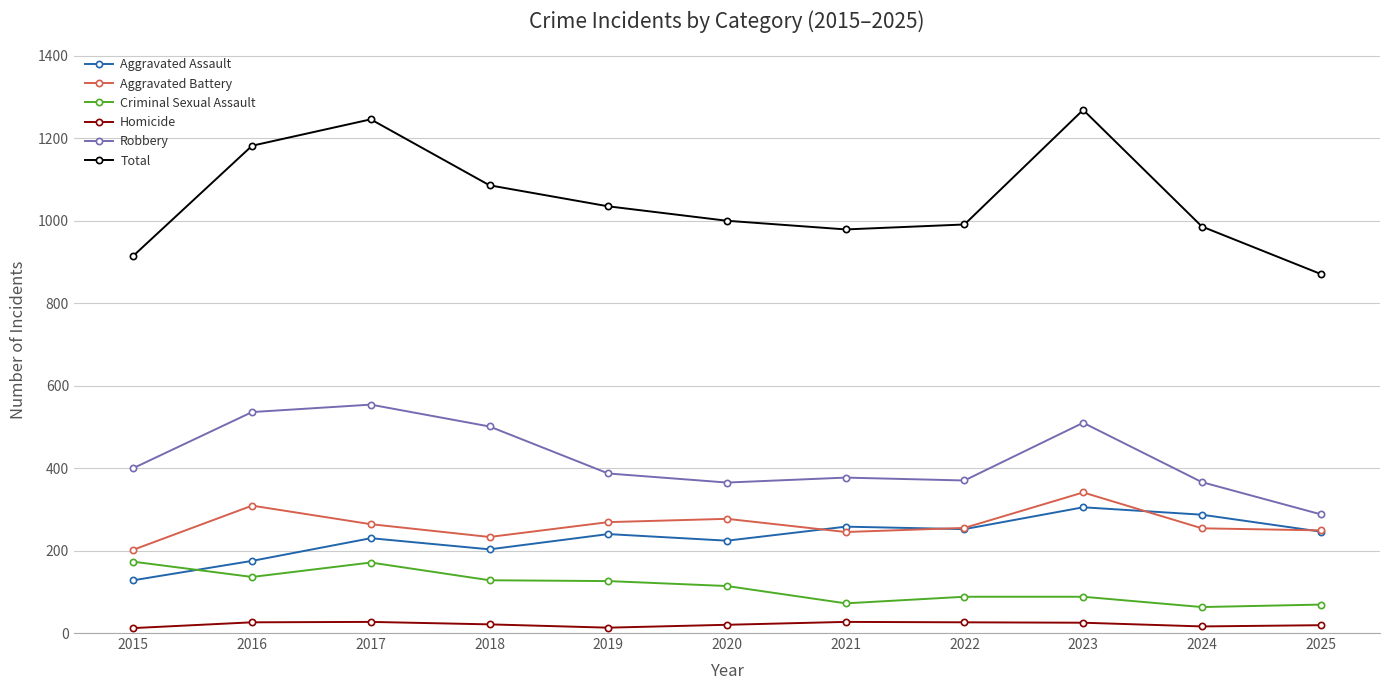

Is it true that Aggravated Assault equals 203 at 2018?

True